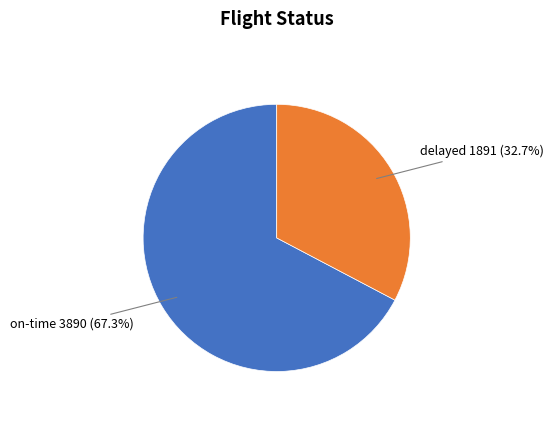

What is the largest slice in the pie chart?

on-time